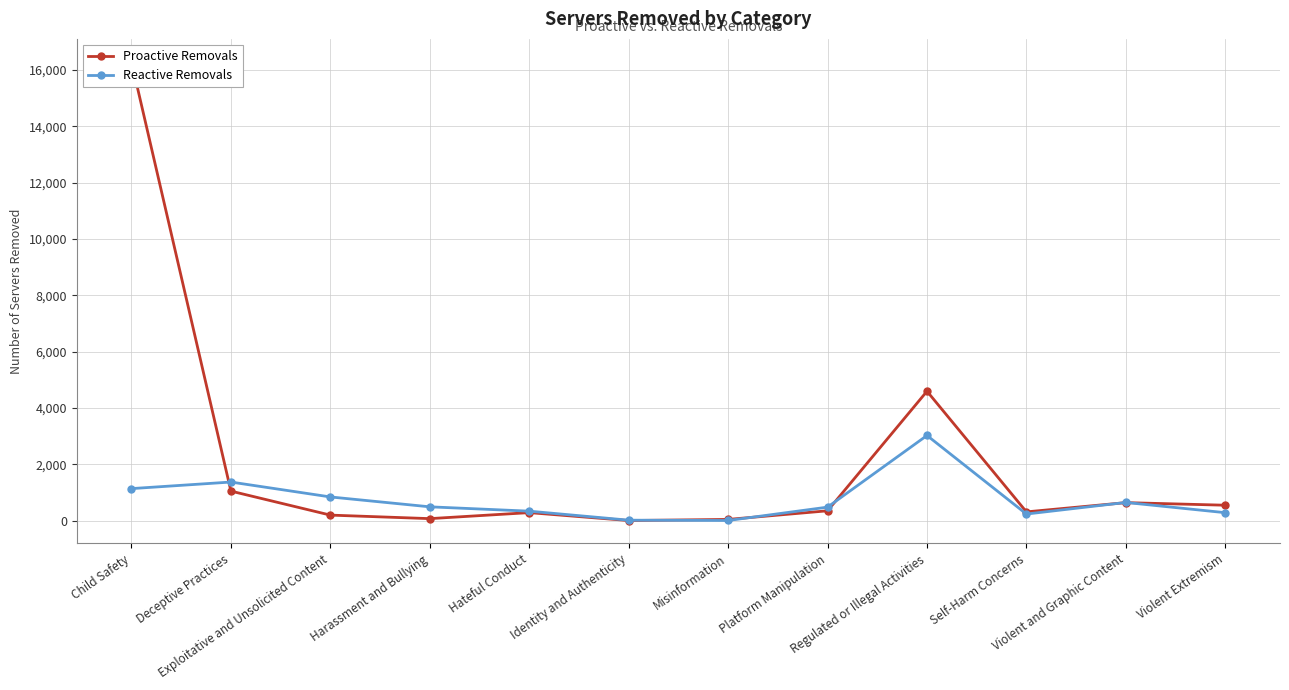

What is the label of the 12th point from the right?

Child Safety